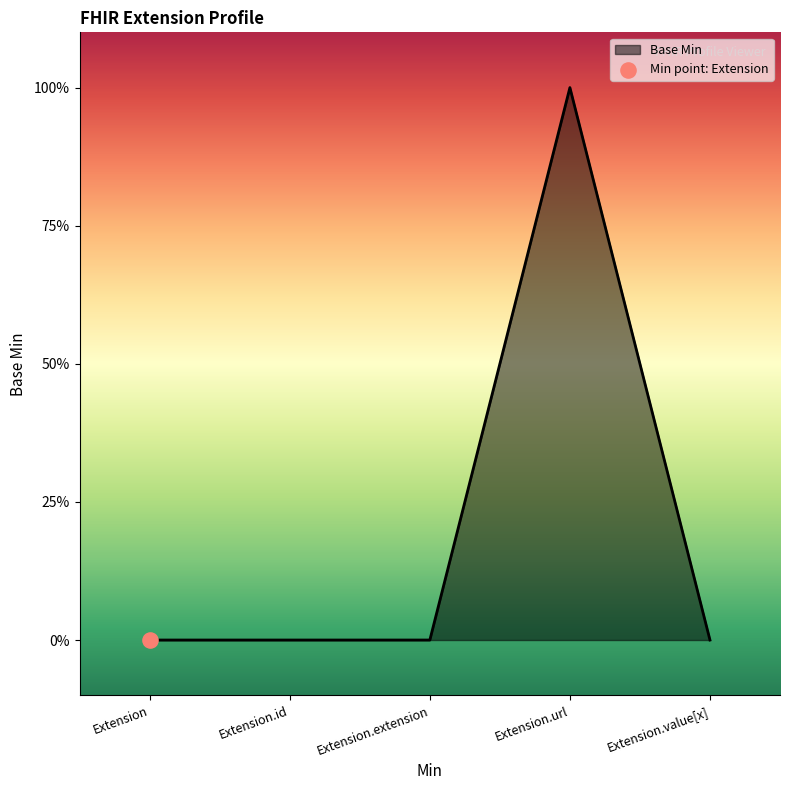

Between Extension.url and Extension, which is larger?

Extension.url